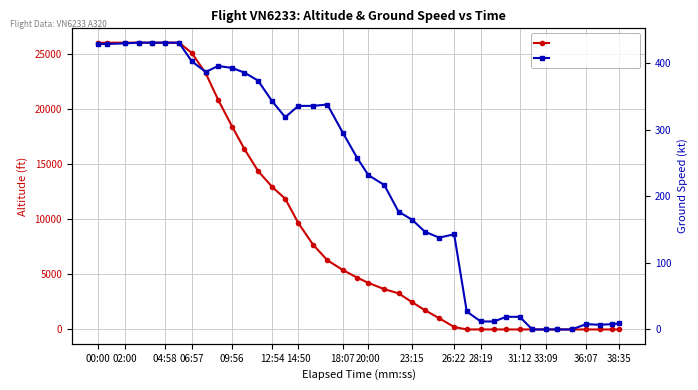

What is the value of the Ground Speed (kt) point at the 5th from the left?

431